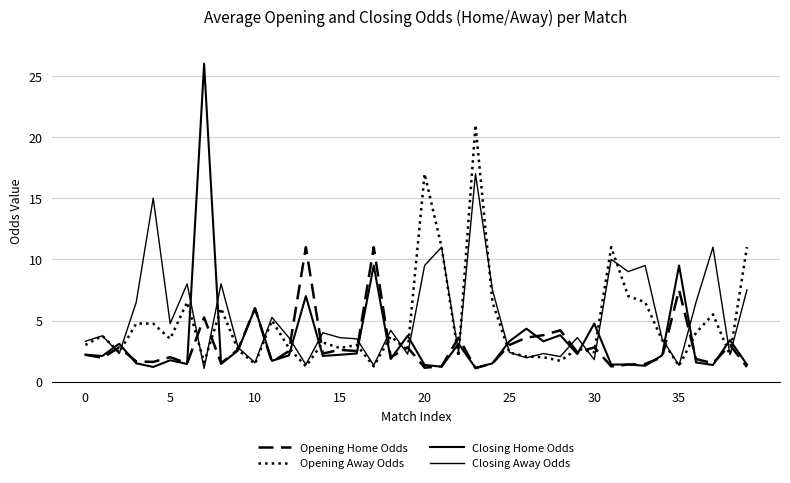

What is the average value of the Closing Home Odds series?

3.4